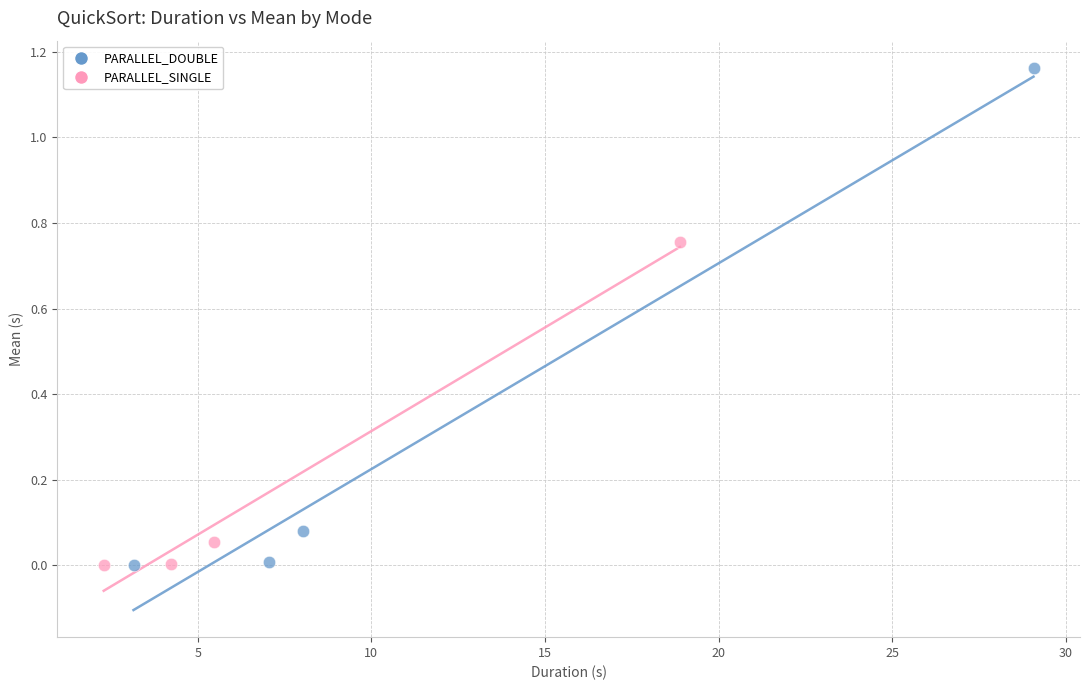

What are all the series names shown in the legend?

PARALLEL_DOUBLE, PARALLEL_SINGLE